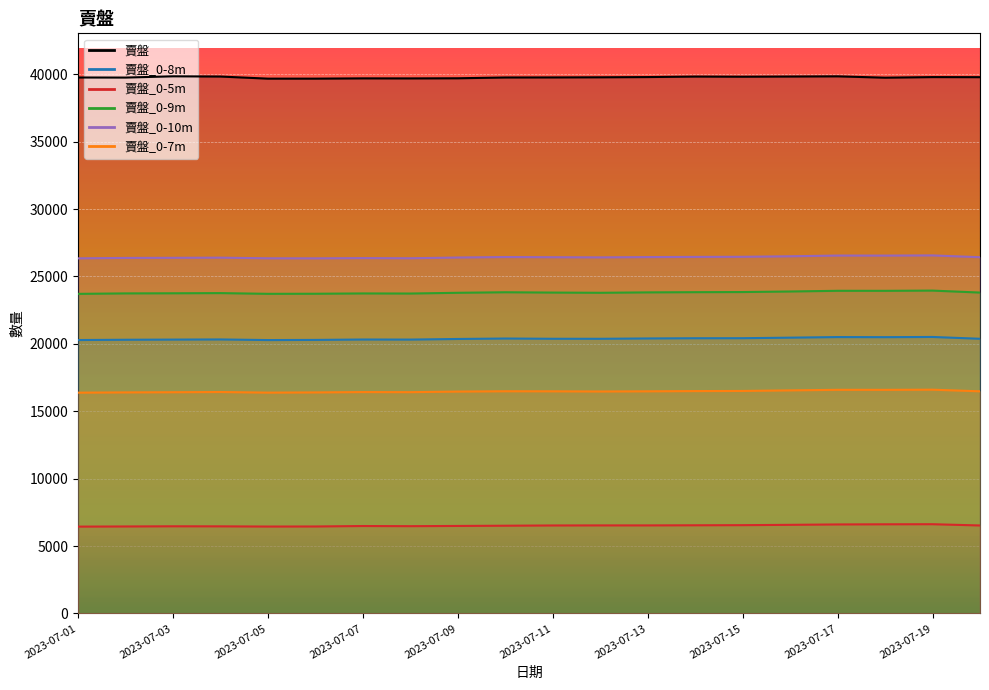

What is the maximum value shown in the chart?

39850